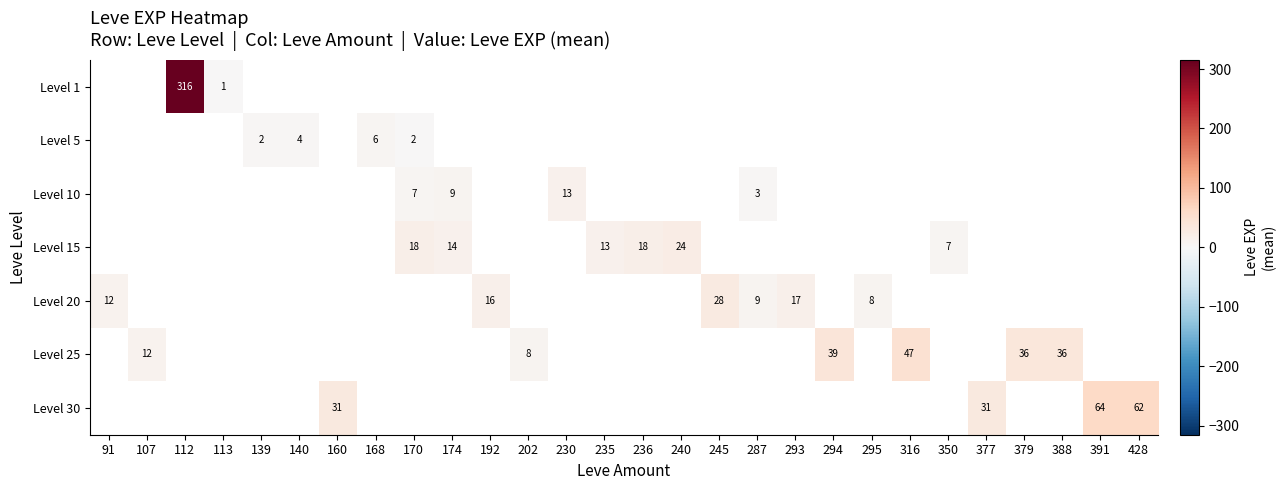

Is it true that Level 15 equals 32.1 at 170?

False